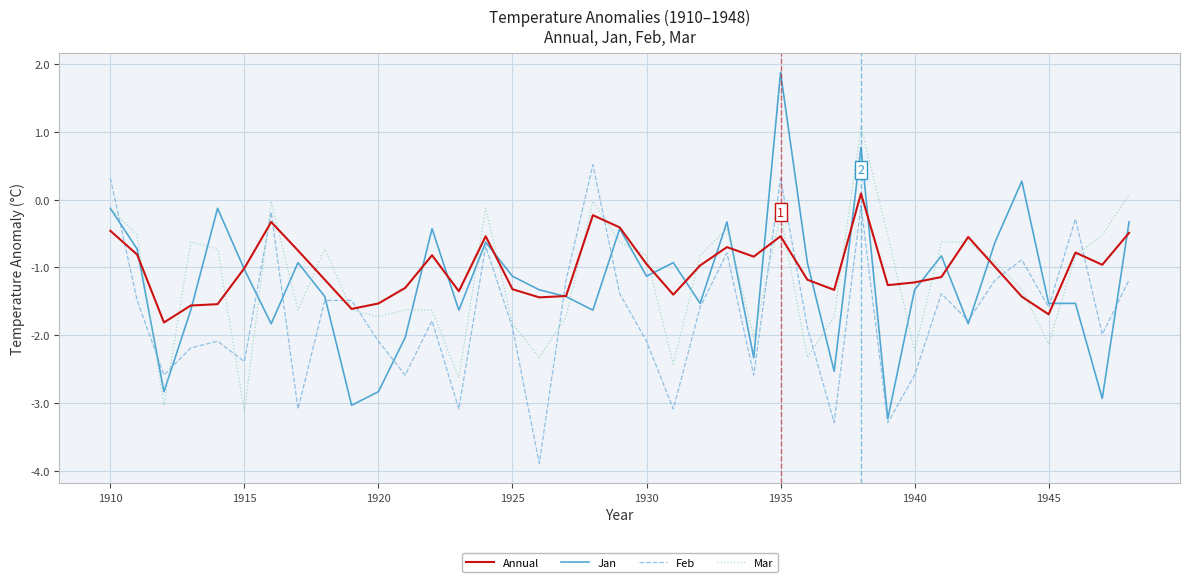

Which series has the widest spread of values?

Jan